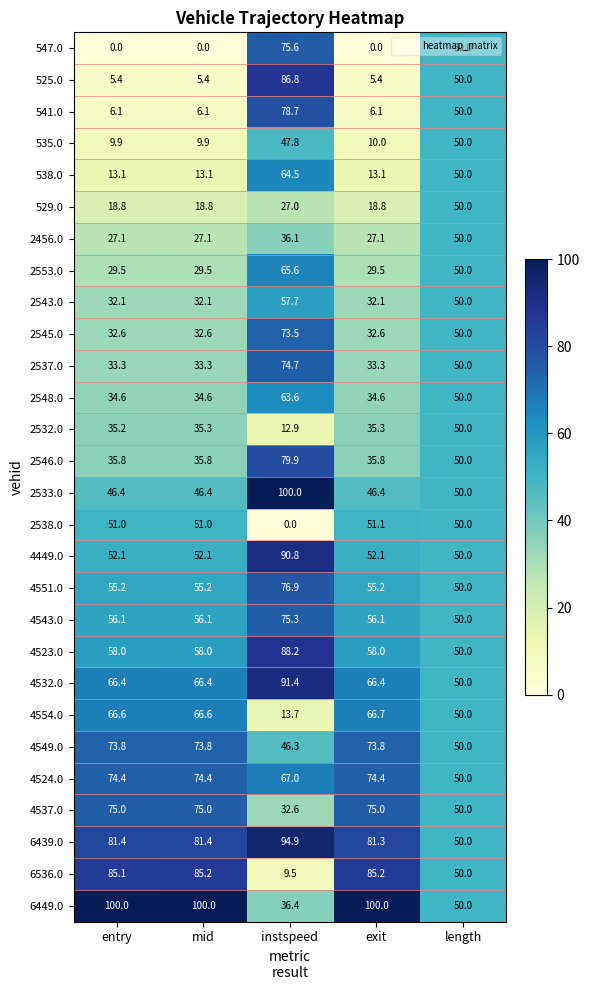

What is the total value across all series at entry?

1255.0